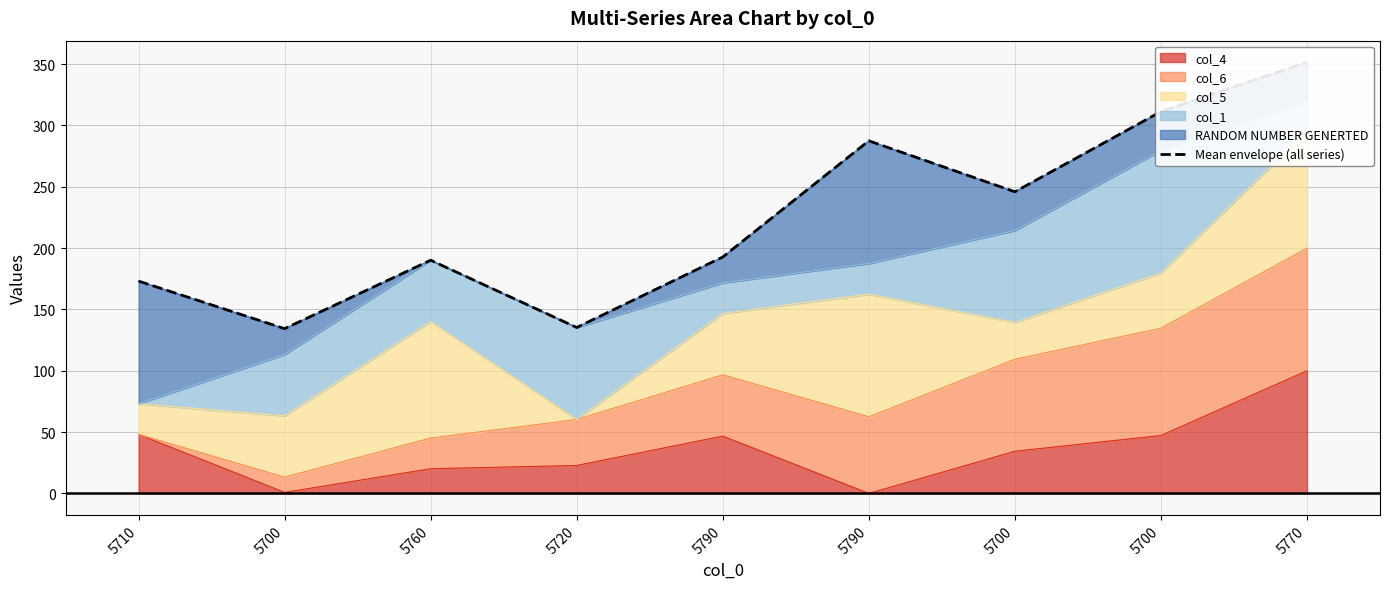

At which label does the data first exceed 192?

5790